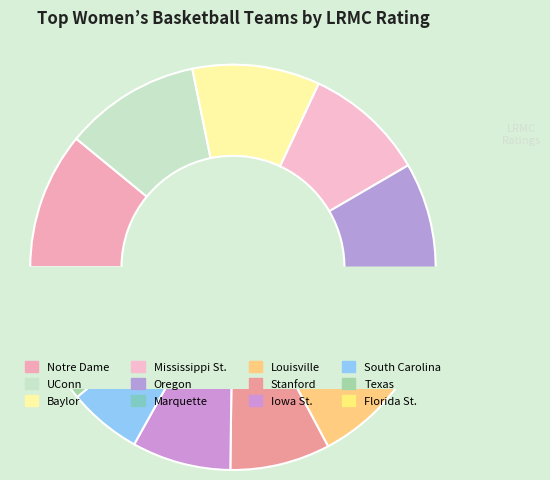

Does Texas account for over 50% of the chart?

No